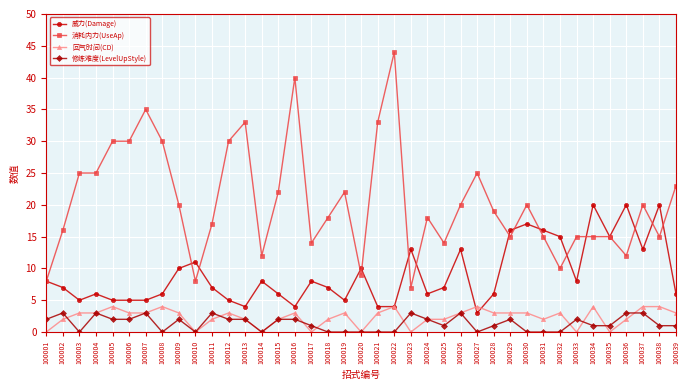

Is it true that 消耗内力(UseAp) equals 22 at 100019?

True